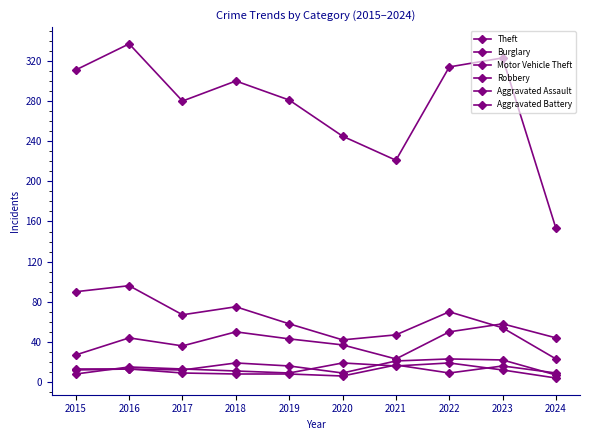

In Aggravated Battery, how many points are higher than both neighbors (excluding endpoints)?

2